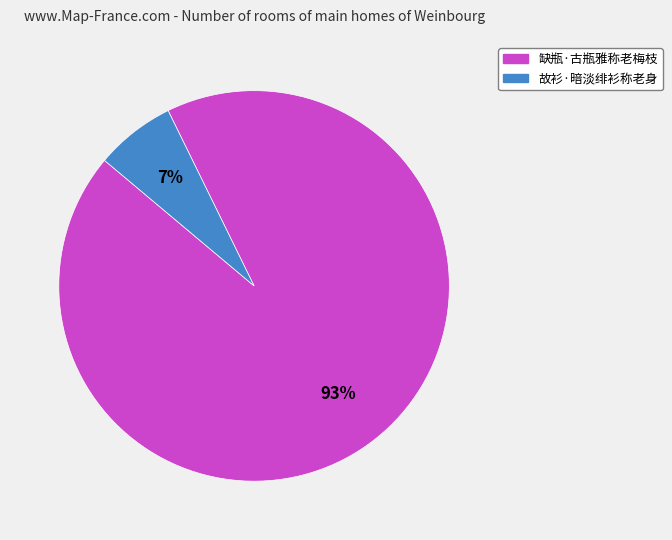

What is the largest slice in the pie chart?

缺瓶·古瓶雅称老梅枝